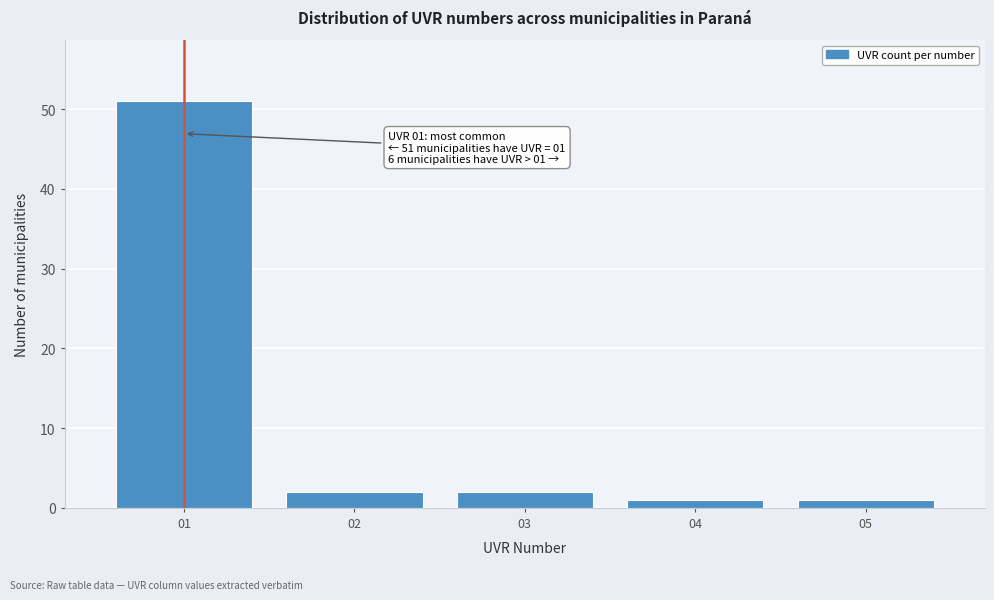

Reading right to left, transcribe all the data shown in this chart.

05=1	04=1	03=2	02=2	01=51